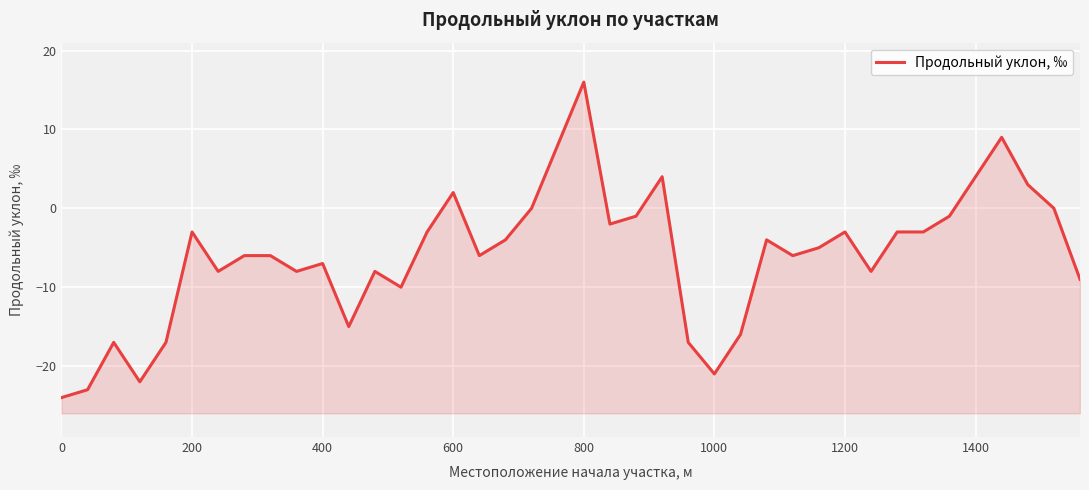

What is the minimum value shown in the chart?

-24